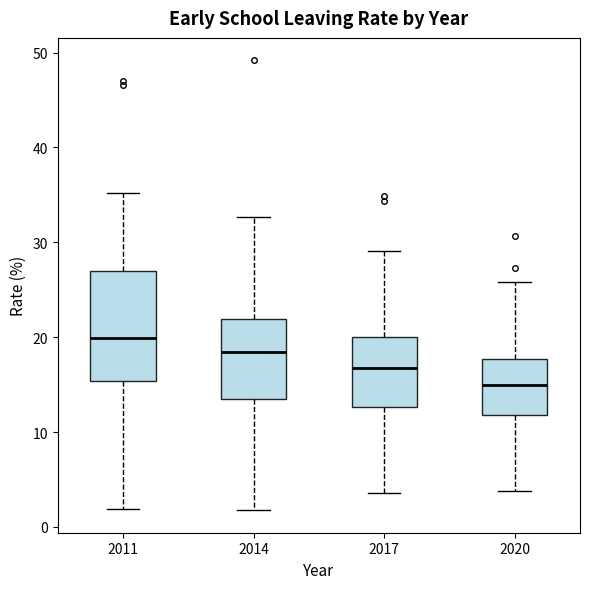

Comparing the boxes themselves (not the whiskers), which one is the tallest?

2011